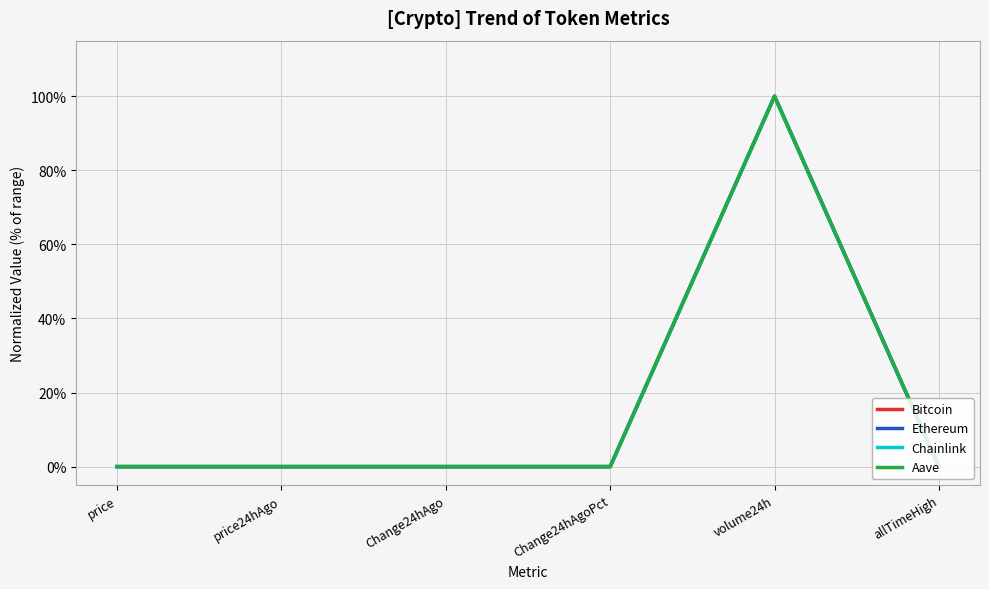

At which category is the sum across all series the highest?

volume24h